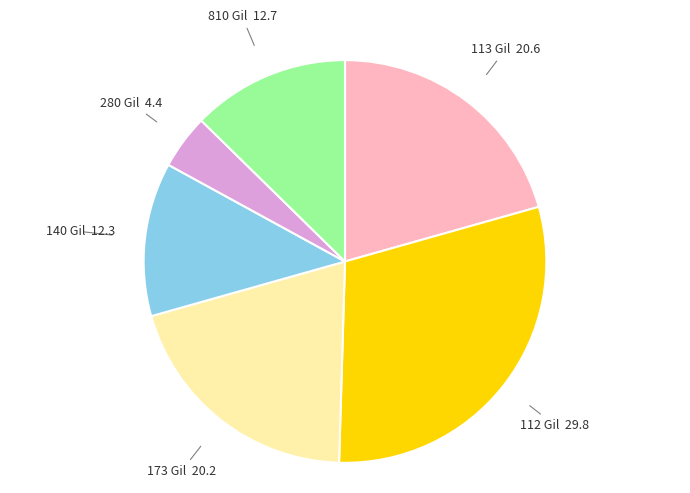

How many slices are in this pie chart?

6